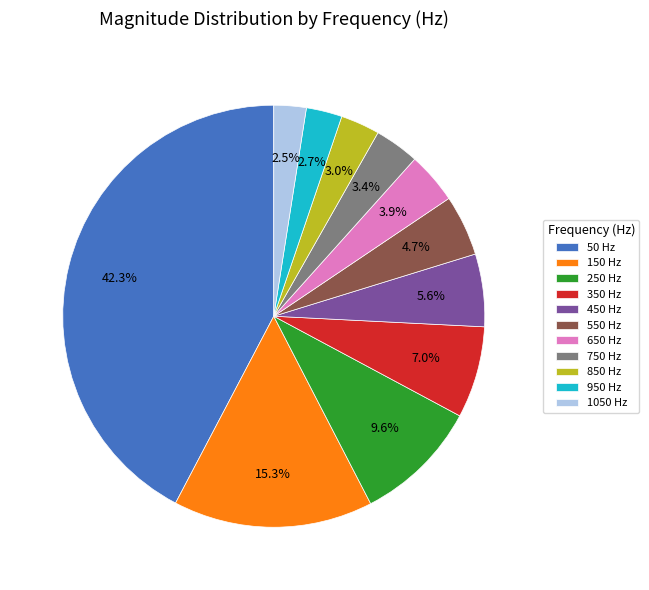

Is it true that 50 is 30% of the pie?

False